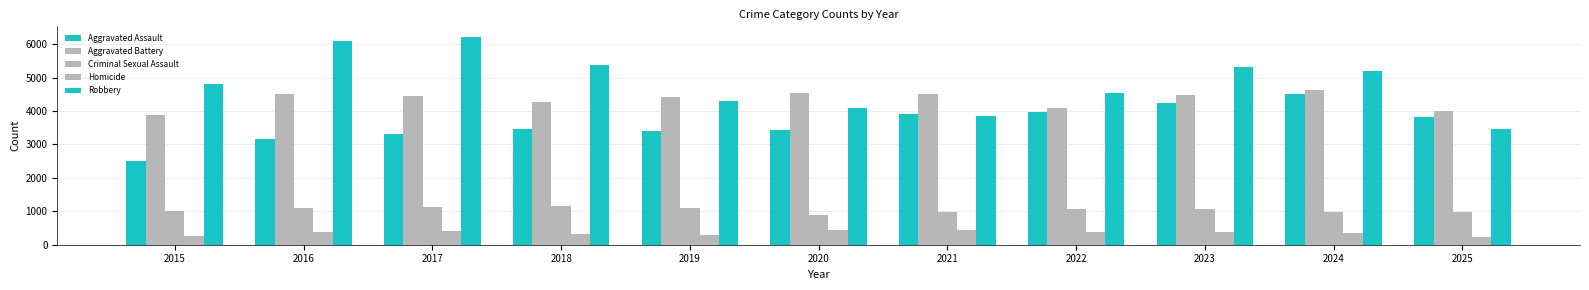

Are the bars grouped side by side (vs. stacked)?

Yes